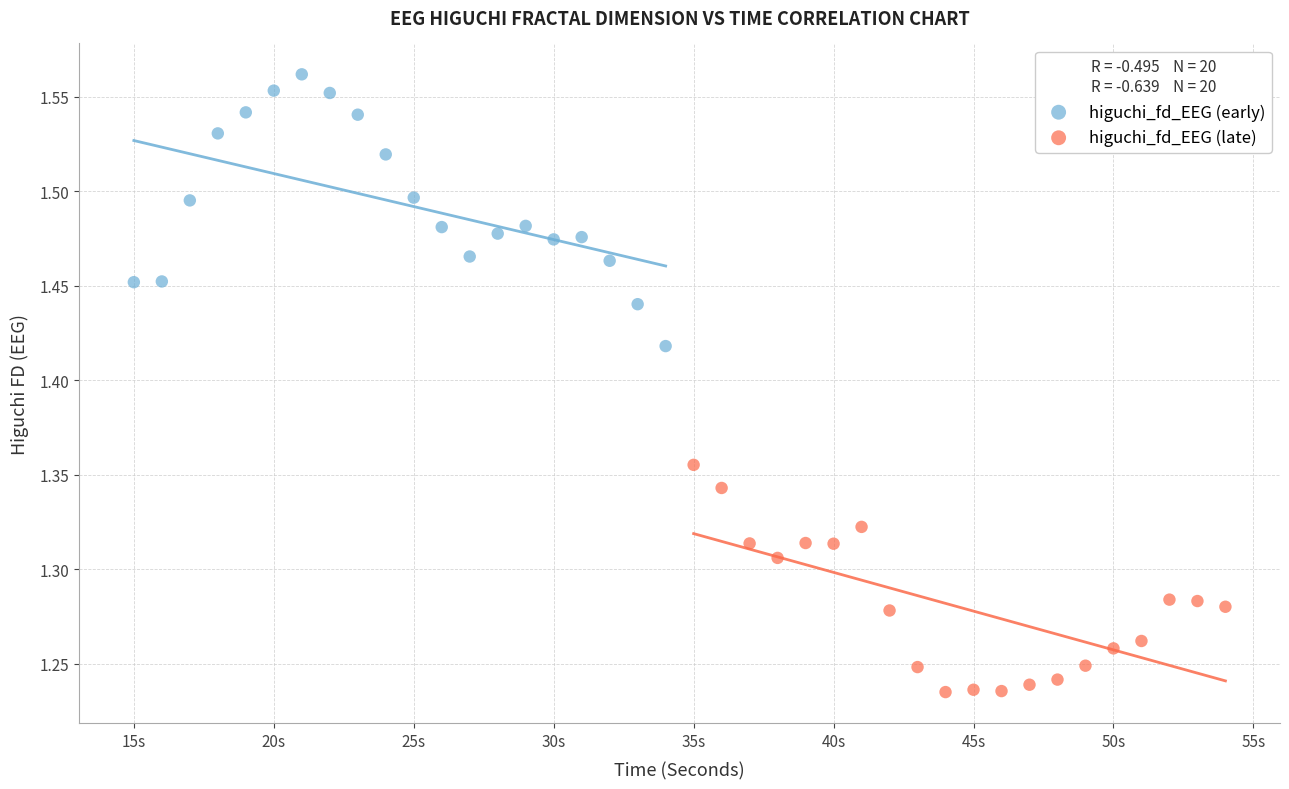

Which series reaches the minimum Y coordinate?

higuchi_fd_EEG (late)